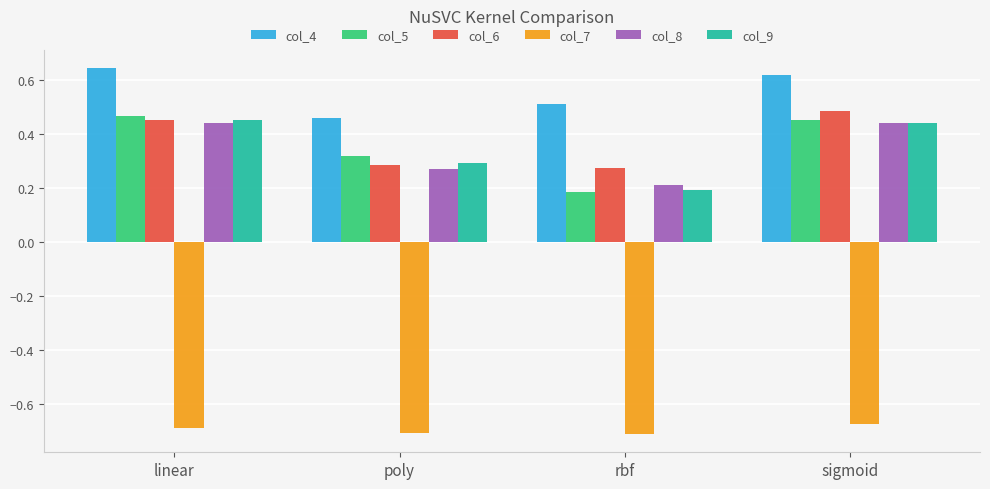

How many groups of bars are there?

4